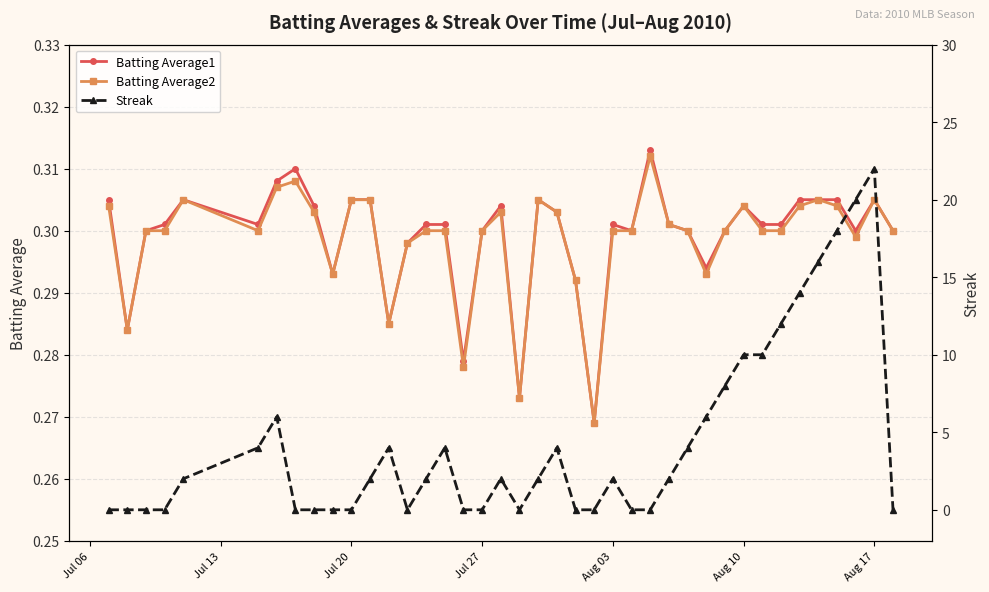

True or false: Batting Average1 and Batting Average2 cross at least once.

False